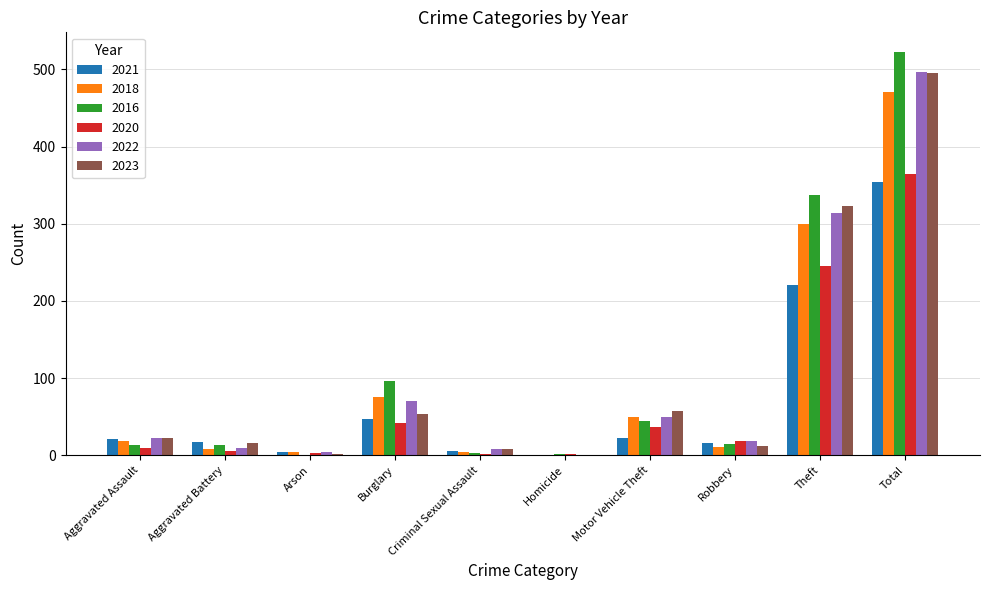

Which series has the largest total across all categories?

2016